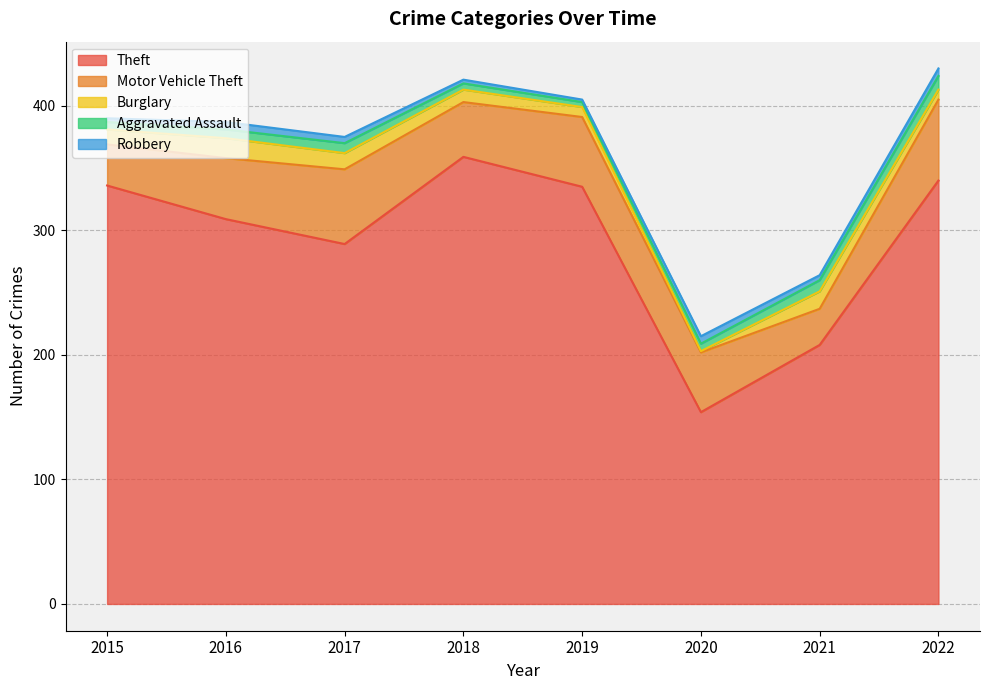

What is the difference between the maximum and second lowest values in the Motor Vehicle Theft series?

32